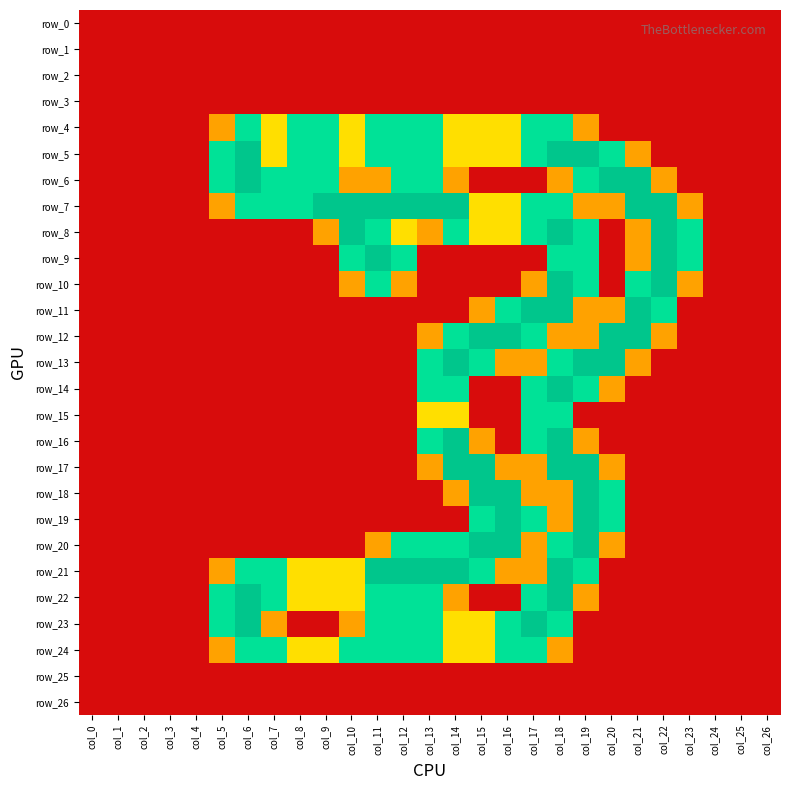

Reading left to right, extract all data points from this chart.

row_0: col_0=0.0	col_1=0.0	col_2=0.0	col_3=0.0	col_4=0.0	col_5=0.0	col_6=0.0	col_7=0.0	col_8=0.0	col_9=0.0	col_10=0.0	col_11=0.0	col_12=0.0	col_13=0.0	col_14=0.0	col_15=0.0	col_16=0.0	col_17=0.0	col_18=0.0	col_19=0.0	col_20=0.0	col_21=0.0	col_22=0.0	col_23=0.0	col_24=0.0	col_25=0.0	col_26=0.0
row_1: col_0=0.0	col_1=0.0	col_2=0.0	col_3=0.0	col_4=0.0	col_5=0.0	col_6=0.0	col_7=0.0	col_8=0.0	col_9=0.0	col_10=0.0	col_11=0.0	col_12=0.0	col_13=0.0	col_14=0.0	col_15=0.0	col_16=0.0	col_17=0.0	col_18=0.0	col_19=0.0	col_20=0.0	col_21=0.0	col_22=0.0	col_23=0.0	col_24=0.0	col_25=0.0	col_26=0.0
row_2: col_0=0.0	col_1=0.0	col_2=0.0	col_3=0.0	col_4=0.0	col_5=0.0	col_6=0.0	col_7=0.0	col_8=0.0	col_9=0.0	col_10=0.0	col_11=0.0	col_12=0.0	col_13=0.0	col_14=0.0	col_15=0.0	col_16=0.0	col_17=0.0	col_18=0.0	col_19=0.0	col_20=0.0	col_21=0.0	col_22=0.0	col_23=0.0	col_24=0.0	col_25=0.0	col_26=0.0
row_3: col_0=0.0	col_1=0.0	col_2=0.0	col_3=0.0	col_4=0.0	col_5=0.0	col_6=0.0	col_7=0.0	col_8=0.0	col_9=0.0	col_10=0.0	col_11=0.0	col_12=0.0	col_13=0.0	col_14=0.0	col_15=0.0	col_16=0.0	col_17=0.0	col_18=0.0	col_19=0.0	col_20=0.0	col_21=0.0	col_22=0.0	col_23=0.0	col_24=0.0	col_25=0.0	col_26=0.0
row_4: col_0=0.0	col_1=0.0	col_2=0.0	col_3=0.0	col_4=0.0	col_5=0.8	col_6=1.5	col_7=1.0	col_8=1.5	col_9=1.5	col_10=1.0	col_11=1.5	col_12=1.5	col_13=1.5	col_14=1.0	col_15=1.0	col_16=1.0	col_17=1.5	col_18=1.5	col_19=0.8	col_20=0.0	col_21=0.0	col_22=0.0	col_23=0.0	col_24=0.0	col_25=0.0	col_26=0.0
row_5: col_0=0.0	col_1=0.0	col_2=0.0	col_3=0.0	col_4=0.0	col_5=1.5	col_6=2.0	col_7=1.0	col_8=1.5	col_9=1.5	col_10=1.0	col_11=1.5	col_12=1.5	col_13=1.5	col_14=1.0	col_15=1.0	col_16=1.0	col_17=1.5	col_18=2.0	col_19=2.0	col_20=1.5	col_21=0.8	col_22=0.0	col_23=0.0	col_24=0.0	col_25=0.0	col_26=0.0
row_6: col_0=0.0	col_1=0.0	col_2=0.0	col_3=0.0	col_4=0.0	col_5=1.5	col_6=2.0	col_7=1.5	col_8=1.5	col_9=1.5	col_10=0.8	col_11=0.8	col_12=1.5	col_13=1.5	col_14=0.8	col_15=0.0	col_16=0.0	col_17=0.0	col_18=0.8	col_19=1.5	col_20=2.0	col_21=2.0	col_22=0.8	col_23=0.0	col_24=0.0	col_25=0.0	col_26=0.0
row_7: col_0=0.0	col_1=0.0	col_2=0.0	col_3=0.0	col_4=0.0	col_5=0.8	col_6=1.5	col_7=1.5	col_8=1.5	col_9=2.0	col_10=2.0	col_11=2.0	col_12=2.0	col_13=2.0	col_14=2.0	col_15=1.0	col_16=1.0	col_17=1.5	col_18=1.5	col_19=0.8	col_20=0.8	col_21=2.0	col_22=2.0	col_23=0.8	col_24=0.0	col_25=0.0	col_26=0.0
row_8: col_0=0.0	col_1=0.0	col_2=0.0	col_3=0.0	col_4=0.0	col_5=0.0	col_6=0.0	col_7=0.0	col_8=0.0	col_9=0.8	col_10=2.0	col_11=1.5	col_12=1.0	col_13=0.8	col_14=1.5	col_15=1.0	col_16=1.0	col_17=1.5	col_18=2.0	col_19=1.5	col_20=0.0	col_21=0.8	col_22=2.0	col_23=1.5	col_24=0.0	col_25=0.0	col_26=0.0
row_9: col_0=0.0	col_1=0.0	col_2=0.0	col_3=0.0	col_4=0.0	col_5=0.0	col_6=0.0	col_7=0.0	col_8=0.0	col_9=0.0	col_10=1.5	col_11=2.0	col_12=1.5	col_13=0.0	col_14=0.0	col_15=0.0	col_16=0.0	col_17=0.0	col_18=1.5	col_19=1.5	col_20=0.0	col_21=0.8	col_22=2.0	col_23=1.5	col_24=0.0	col_25=0.0	col_26=0.0
row_10: col_0=0.0	col_1=0.0	col_2=0.0	col_3=0.0	col_4=0.0	col_5=0.0	col_6=0.0	col_7=0.0	col_8=0.0	col_9=0.0	col_10=0.8	col_11=1.5	col_12=0.8	col_13=0.0	col_14=0.0	col_15=0.0	col_16=0.0	col_17=0.8	col_18=2.0	col_19=1.5	col_20=0.0	col_21=1.5	col_22=2.0	col_23=0.8	col_24=0.0	col_25=0.0	col_26=0.0
row_11: col_0=0.0	col_1=0.0	col_2=0.0	col_3=0.0	col_4=0.0	col_5=0.0	col_6=0.0	col_7=0.0	col_8=0.0	col_9=0.0	col_10=0.0	col_11=0.0	col_12=0.0	col_13=0.0	col_14=0.0	col_15=0.8	col_16=1.5	col_17=2.0	col_18=2.0	col_19=0.8	col_20=0.8	col_21=2.0	col_22=1.5	col_23=0.0	col_24=0.0	col_25=0.0	col_26=0.0
row_12: col_0=0.0	col_1=0.0	col_2=0.0	col_3=0.0	col_4=0.0	col_5=0.0	col_6=0.0	col_7=0.0	col_8=0.0	col_9=0.0	col_10=0.0	col_11=0.0	col_12=0.0	col_13=0.8	col_14=1.5	col_15=2.0	col_16=2.0	col_17=1.5	col_18=0.8	col_19=0.8	col_20=2.0	col_21=2.0	col_22=0.8	col_23=0.0	col_24=0.0	col_25=0.0	col_26=0.0
row_13: col_0=0.0	col_1=0.0	col_2=0.0	col_3=0.0	col_4=0.0	col_5=0.0	col_6=0.0	col_7=0.0	col_8=0.0	col_9=0.0	col_10=0.0	col_11=0.0	col_12=0.0	col_13=1.5	col_14=2.0	col_15=1.5	col_16=0.8	col_17=0.8	col_18=1.5	col_19=2.0	col_20=2.0	col_21=0.8	col_22=0.0	col_23=0.0	col_24=0.0	col_25=0.0	col_26=0.0
row_14: col_0=0.0	col_1=0.0	col_2=0.0	col_3=0.0	col_4=0.0	col_5=0.0	col_6=0.0	col_7=0.0	col_8=0.0	col_9=0.0	col_10=0.0	col_11=0.0	col_12=0.0	col_13=1.5	col_14=1.5	col_15=0.0	col_16=0.0	col_17=1.5	col_18=2.0	col_19=1.5	col_20=0.8	col_21=0.0	col_22=0.0	col_23=0.0	col_24=0.0	col_25=0.0	col_26=0.0
row_15: col_0=0.0	col_1=0.0	col_2=0.0	col_3=0.0	col_4=0.0	col_5=0.0	col_6=0.0	col_7=0.0	col_8=0.0	col_9=0.0	col_10=0.0	col_11=0.0	col_12=0.0	col_13=1.0	col_14=1.0	col_15=0.0	col_16=0.0	col_17=1.5	col_18=1.5	col_19=0.0	col_20=0.0	col_21=0.0	col_22=0.0	col_23=0.0	col_24=0.0	col_25=0.0	col_26=0.0
row_16: col_0=0.0	col_1=0.0	col_2=0.0	col_3=0.0	col_4=0.0	col_5=0.0	col_6=0.0	col_7=0.0	col_8=0.0	col_9=0.0	col_10=0.0	col_11=0.0	col_12=0.0	col_13=1.5	col_14=2.0	col_15=0.8	col_16=0.0	col_17=1.5	col_18=2.0	col_19=0.8	col_20=0.0	col_21=0.0	col_22=0.0	col_23=0.0	col_24=0.0	col_25=0.0	col_26=0.0
row_17: col_0=0.0	col_1=0.0	col_2=0.0	col_3=0.0	col_4=0.0	col_5=0.0	col_6=0.0	col_7=0.0	col_8=0.0	col_9=0.0	col_10=0.0	col_11=0.0	col_12=0.0	col_13=0.8	col_14=2.0	col_15=2.0	col_16=0.8	col_17=0.8	col_18=2.0	col_19=2.0	col_20=0.8	col_21=0.0	col_22=0.0	col_23=0.0	col_24=0.0	col_25=0.0	col_26=0.0
row_18: col_0=0.0	col_1=0.0	col_2=0.0	col_3=0.0	col_4=0.0	col_5=0.0	col_6=0.0	col_7=0.0	col_8=0.0	col_9=0.0	col_10=0.0	col_11=0.0	col_12=0.0	col_13=0.0	col_14=0.8	col_15=2.0	col_16=2.0	col_17=0.8	col_18=0.8	col_19=2.0	col_20=1.5	col_21=0.0	col_22=0.0	col_23=0.0	col_24=0.0	col_25=0.0	col_26=0.0
row_19: col_0=0.0	col_1=0.0	col_2=0.0	col_3=0.0	col_4=0.0	col_5=0.0	col_6=0.0	col_7=0.0	col_8=0.0	col_9=0.0	col_10=0.0	col_11=0.0	col_12=0.0	col_13=0.0	col_14=0.0	col_15=1.5	col_16=2.0	col_17=1.5	col_18=0.8	col_19=2.0	col_20=1.5	col_21=0.0	col_22=0.0	col_23=0.0	col_24=0.0	col_25=0.0	col_26=0.0
row_20: col_0=0.0	col_1=0.0	col_2=0.0	col_3=0.0	col_4=0.0	col_5=0.0	col_6=0.0	col_7=0.0	col_8=0.0	col_9=0.0	col_10=0.0	col_11=0.8	col_12=1.5	col_13=1.5	col_14=1.5	col_15=2.0	col_16=2.0	col_17=0.8	col_18=1.5	col_19=2.0	col_20=0.8	col_21=0.0	col_22=0.0	col_23=0.0	col_24=0.0	col_25=0.0	col_26=0.0
row_21: col_0=0.0	col_1=0.0	col_2=0.0	col_3=0.0	col_4=0.0	col_5=0.8	col_6=1.5	col_7=1.5	col_8=1.0	col_9=1.0	col_10=1.0	col_11=2.0	col_12=2.0	col_13=2.0	col_14=2.0	col_15=1.5	col_16=0.8	col_17=0.8	col_18=2.0	col_19=1.5	col_20=0.0	col_21=0.0	col_22=0.0	col_23=0.0	col_24=0.0	col_25=0.0	col_26=0.0
row_22: col_0=0.0	col_1=0.0	col_2=0.0	col_3=0.0	col_4=0.0	col_5=1.5	col_6=2.0	col_7=1.5	col_8=1.0	col_9=1.0	col_10=1.0	col_11=1.5	col_12=1.5	col_13=1.5	col_14=0.8	col_15=0.0	col_16=0.0	col_17=1.5	col_18=2.0	col_19=0.8	col_20=0.0	col_21=0.0	col_22=0.0	col_23=0.0	col_24=0.0	col_25=0.0	col_26=0.0
row_23: col_0=0.0	col_1=0.0	col_2=0.0	col_3=0.0	col_4=0.0	col_5=1.5	col_6=2.0	col_7=0.8	col_8=0.0	col_9=0.0	col_10=0.8	col_11=1.5	col_12=1.5	col_13=1.5	col_14=1.0	col_15=1.0	col_16=1.5	col_17=2.0	col_18=1.5	col_19=0.0	col_20=0.0	col_21=0.0	col_22=0.0	col_23=0.0	col_24=0.0	col_25=0.0	col_26=0.0
row_24: col_0=0.0	col_1=0.0	col_2=0.0	col_3=0.0	col_4=0.0	col_5=0.8	col_6=1.5	col_7=1.5	col_8=1.0	col_9=1.0	col_10=1.5	col_11=1.5	col_12=1.5	col_13=1.5	col_14=1.0	col_15=1.0	col_16=1.5	col_17=1.5	col_18=0.8	col_19=0.0	col_20=0.0	col_21=0.0	col_22=0.0	col_23=0.0	col_24=0.0	col_25=0.0	col_26=0.0
row_25: col_0=0.0	col_1=0.0	col_2=0.0	col_3=0.0	col_4=0.0	col_5=0.0	col_6=0.0	col_7=0.0	col_8=0.0	col_9=0.0	col_10=0.0	col_11=0.0	col_12=0.0	col_13=0.0	col_14=0.0	col_15=0.0	col_16=0.0	col_17=0.0	col_18=0.0	col_19=0.0	col_20=0.0	col_21=0.0	col_22=0.0	col_23=0.0	col_24=0.0	col_25=0.0	col_26=0.0
row_26: col_0=0.0	col_1=0.0	col_2=0.0	col_3=0.0	col_4=0.0	col_5=0.0	col_6=0.0	col_7=0.0	col_8=0.0	col_9=0.0	col_10=0.0	col_11=0.0	col_12=0.0	col_13=0.0	col_14=0.0	col_15=0.0	col_16=0.0	col_17=0.0	col_18=0.0	col_19=0.0	col_20=0.0	col_21=0.0	col_22=0.0	col_23=0.0	col_24=0.0	col_25=0.0	col_26=0.0